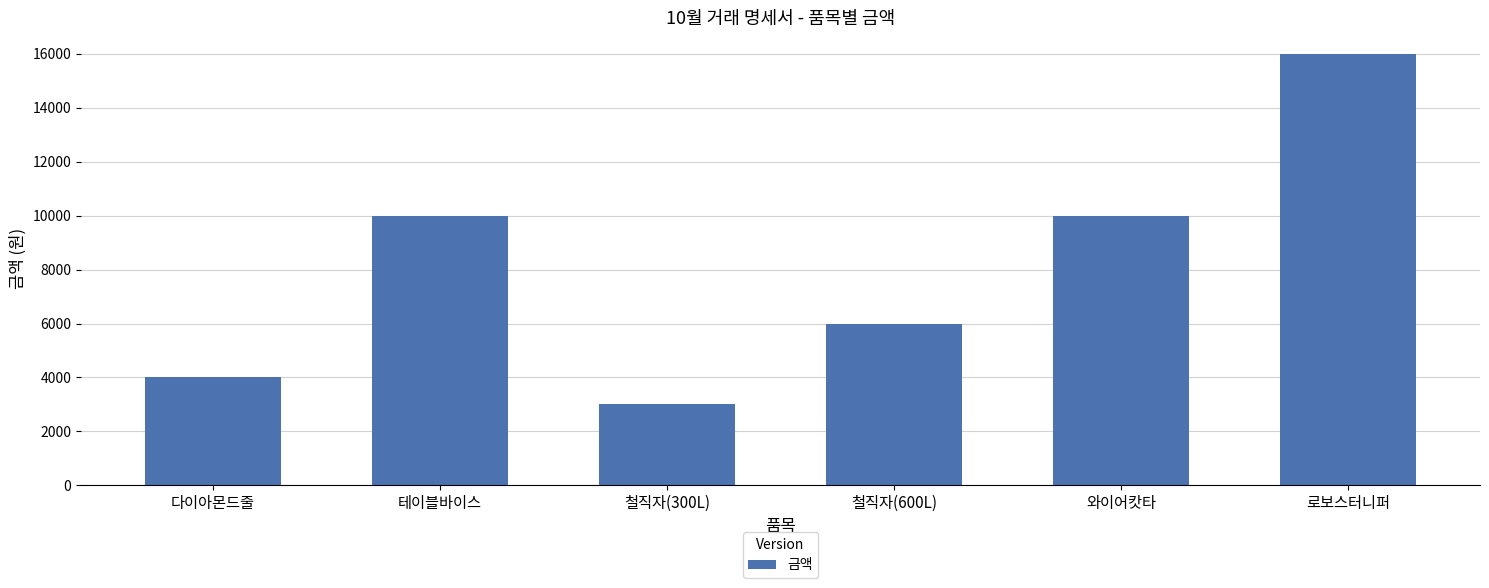

What is the value of the 4th bar from the left?

6000